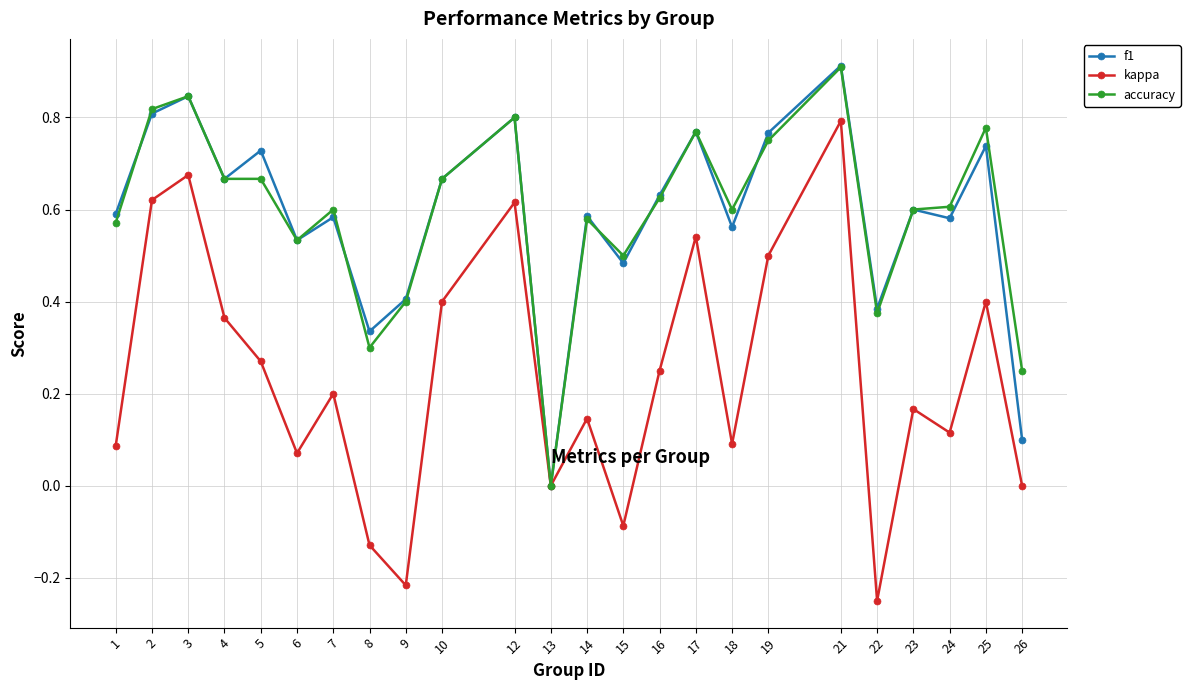

What is the total value across all series at 2?

2.2